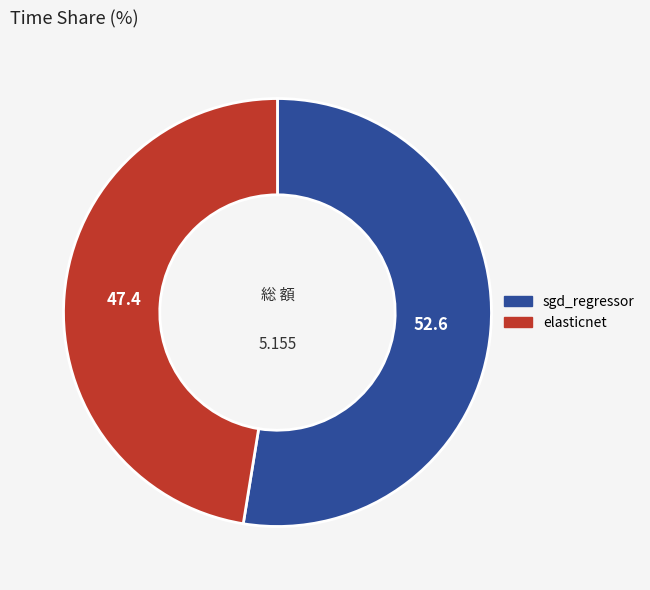

Which slice is the smallest?

elasticnet